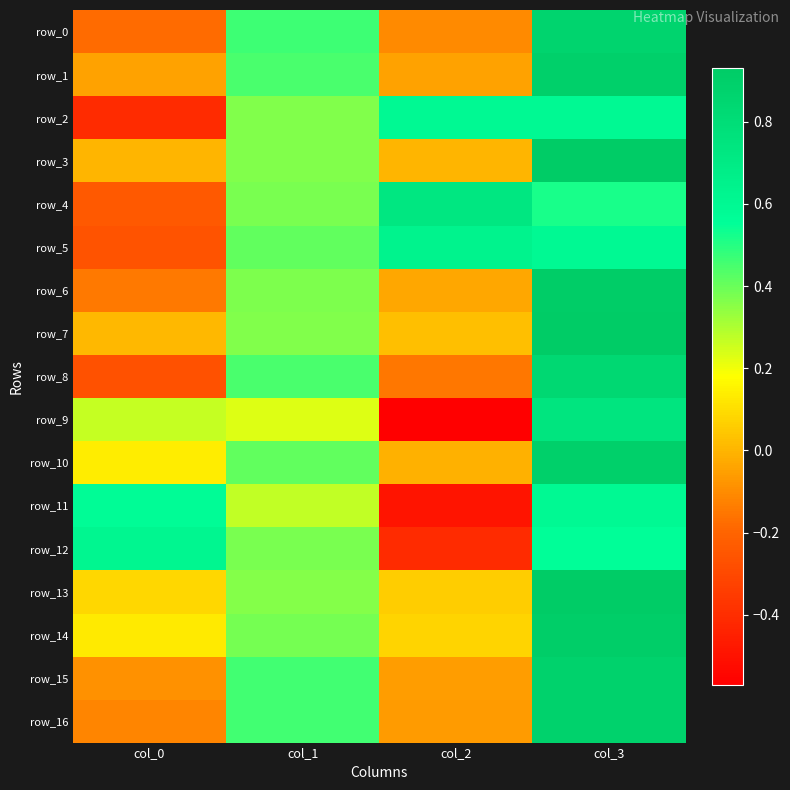

How many positive values does the row_2 series have?

3